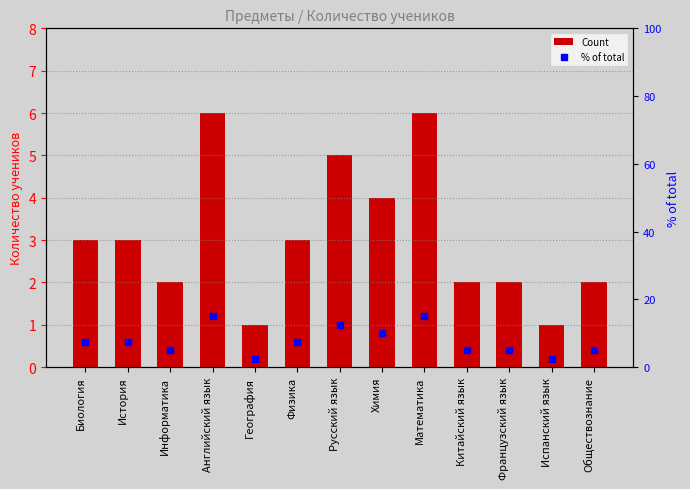

What is the lowest value of the Count series?

1.0